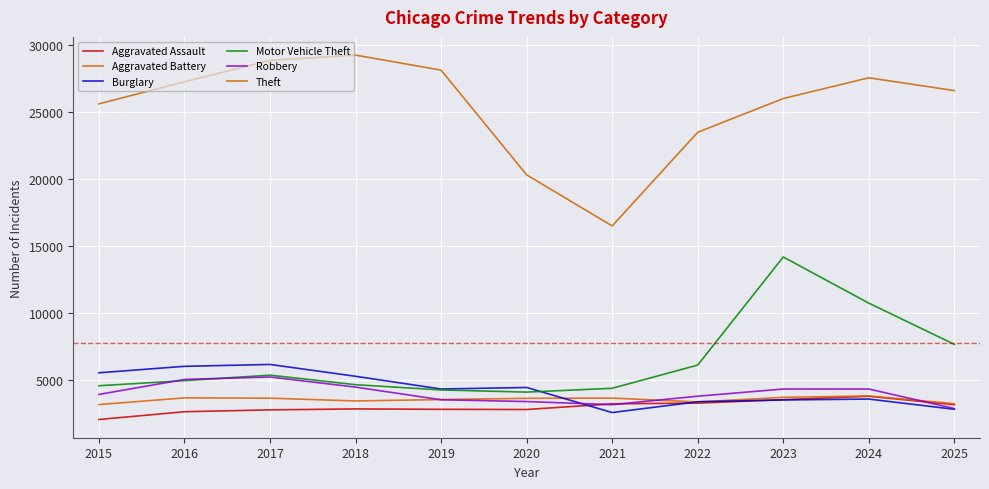

Which series has the largest total across all categories?

Theft